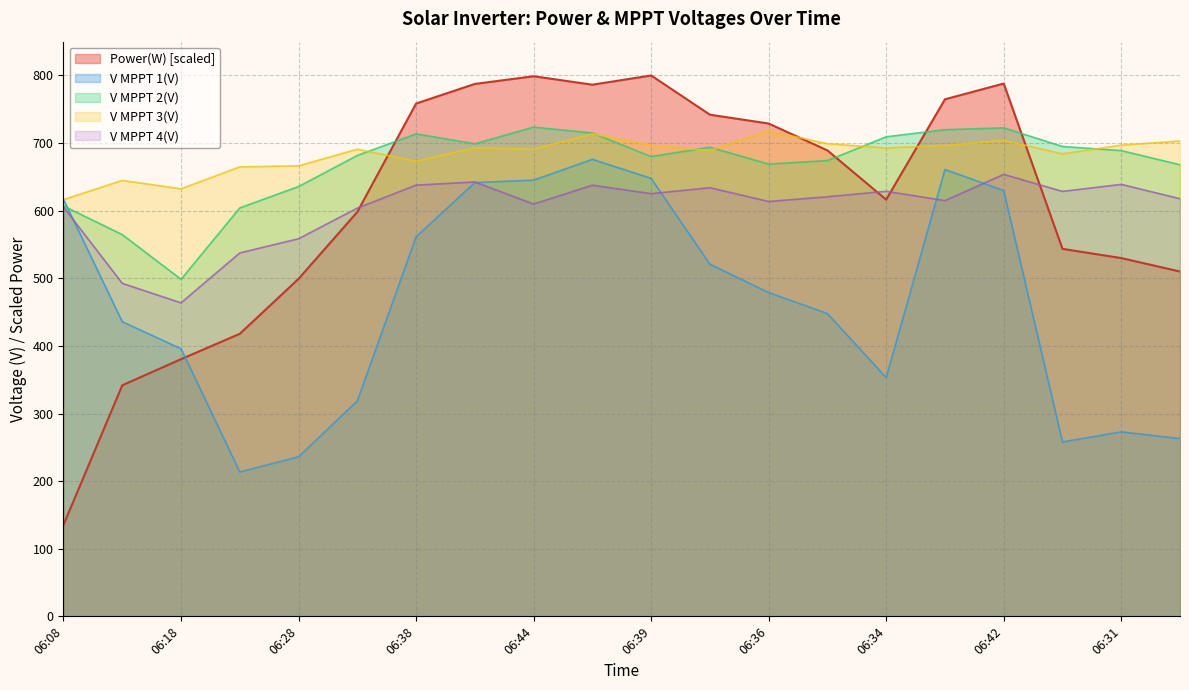

At which label is V MPPT 1(V) closest to 444?

06:35